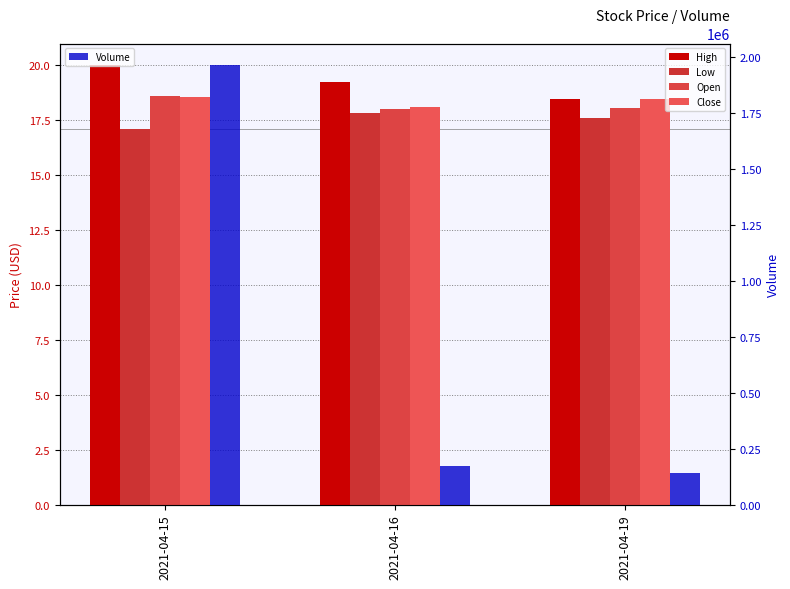

Reading left to right, list all the values displayed in this chart.

High: 2021-04-15=20.0	2021-04-16=19.2	2021-04-19=18.5
Low: 2021-04-15=17.1	2021-04-16=17.8	2021-04-19=17.6
Open: 2021-04-15=18.6	2021-04-16=18.0	2021-04-19=18.1
Close: 2021-04-15=18.6	2021-04-16=18.1	2021-04-19=18.5
Volume: 2021-04-15=1963200.0	2021-04-16=171200.0	2021-04-19=139500.0